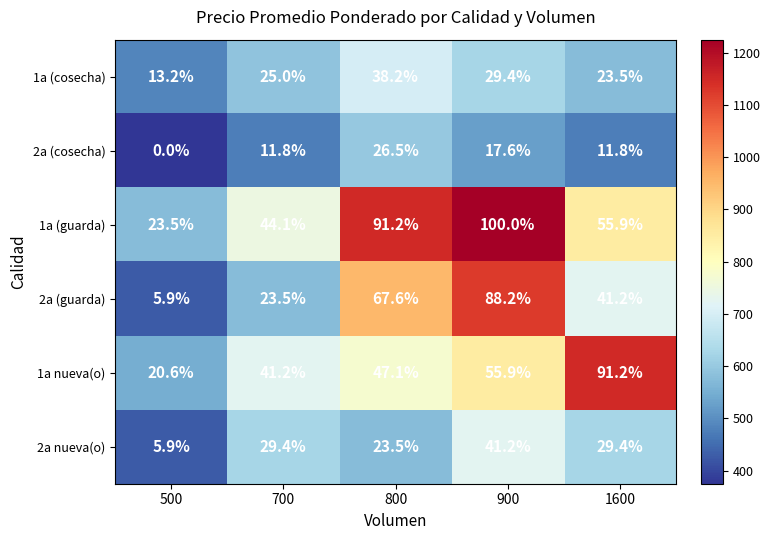

Reading left to right, extract all data points from this chart.

1a (cosecha): 13.2	25.0	38.2	29.4	23.5
2a (cosecha): 0.0	11.8	26.5	17.6	11.8
1a (guarda): 23.5	44.1	91.2	100.0	55.9
2a (guarda): 5.9	23.5	67.6	88.2	41.2
1a nueva(o): 20.6	41.2	47.1	55.9	91.2
2a nueva(o): 5.9	29.4	23.5	41.2	29.4